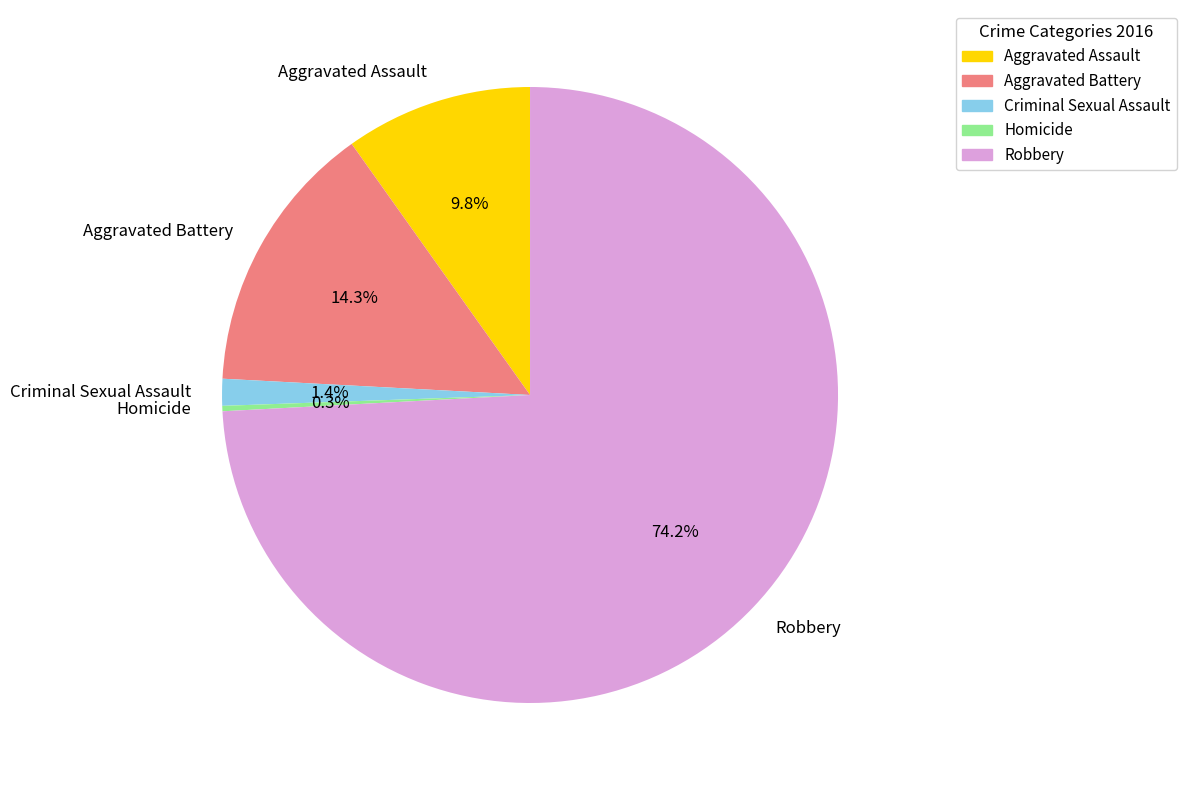

True or false: Homicide accounts for 0% of the total.

True